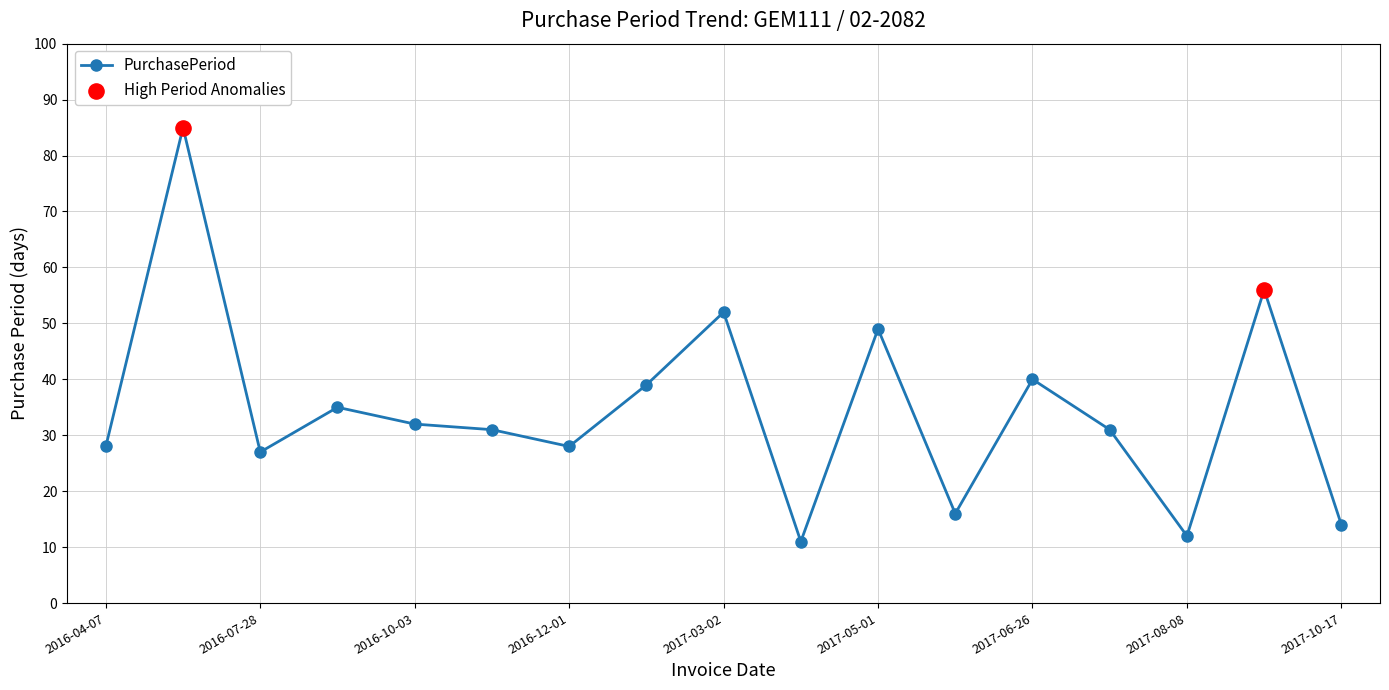

What is the smallest value displayed?

11